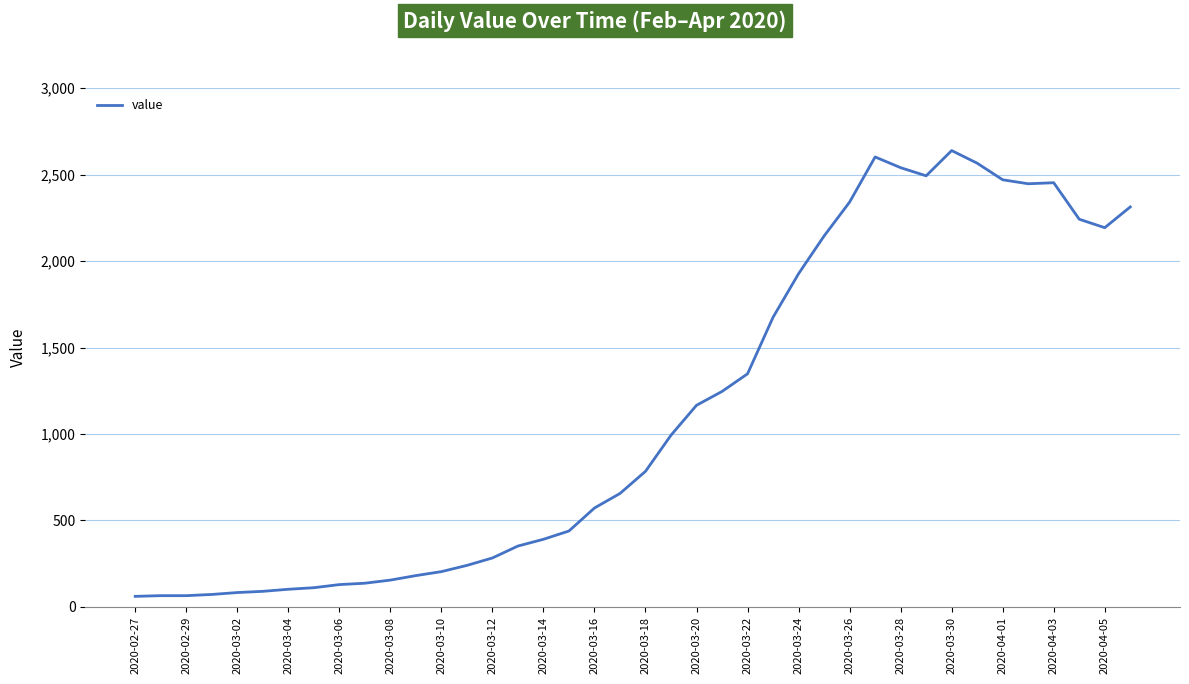

What is the minimum value shown in the chart?

61